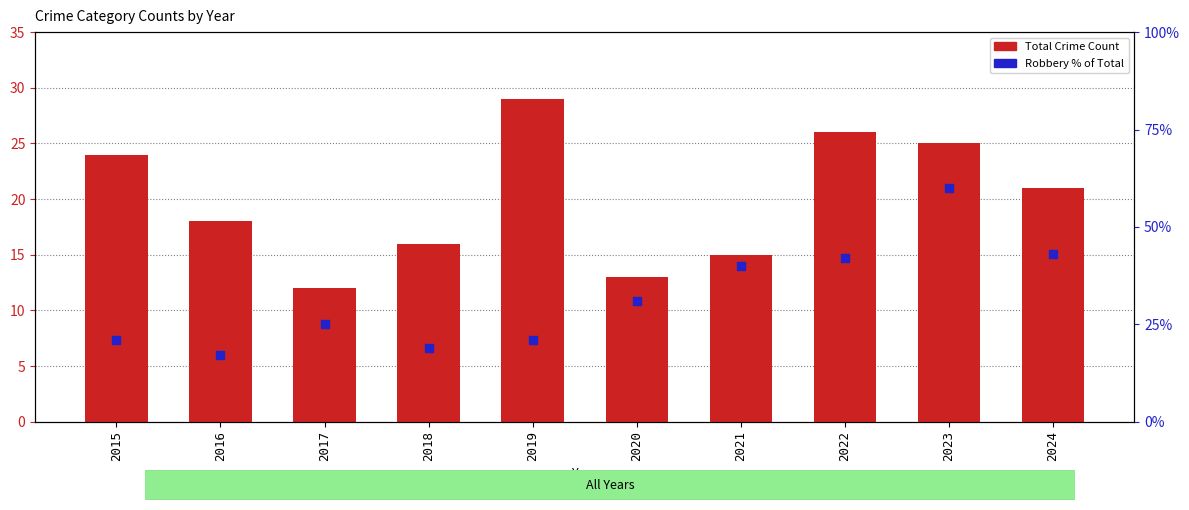

Which series has the widest spread of Y values?

Robbery % of Total